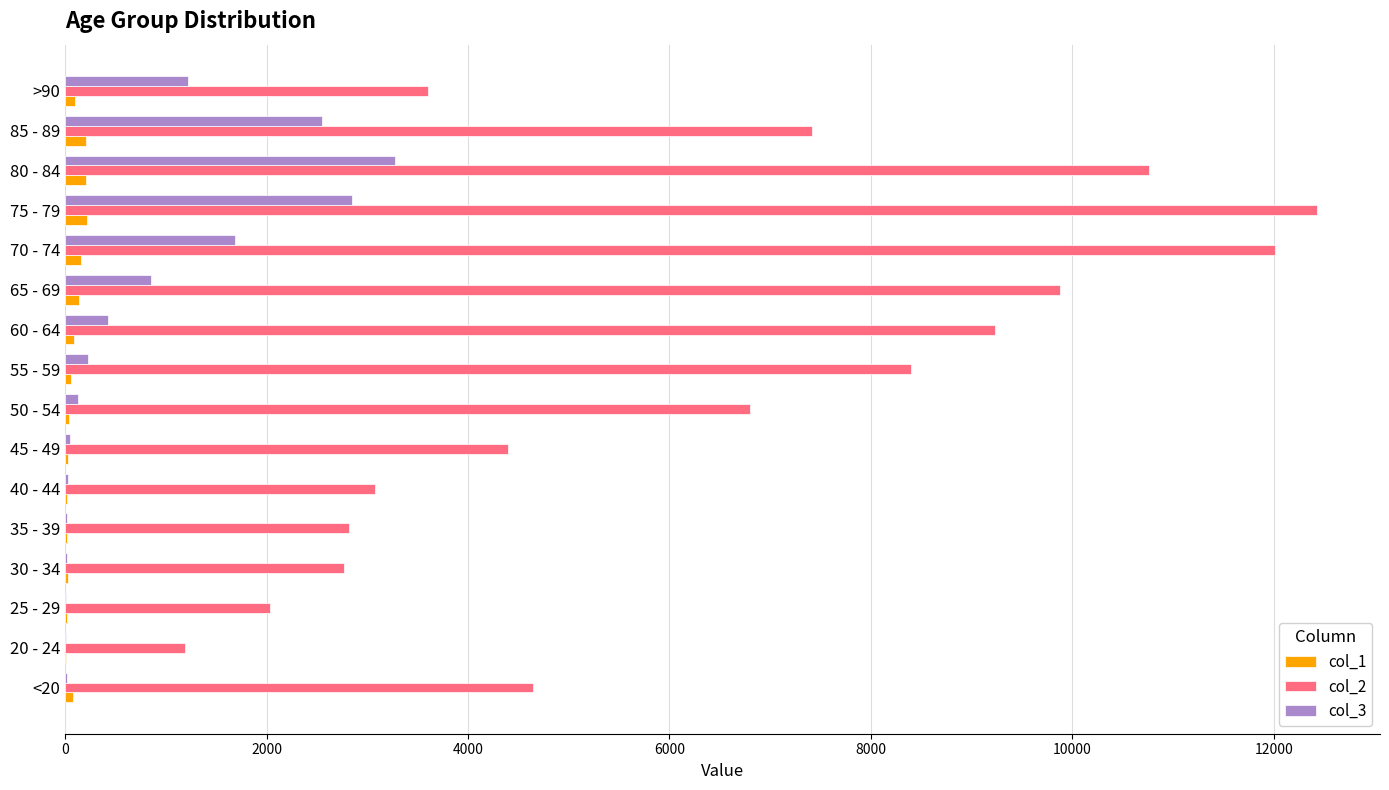

Which series has the largest range (max minus min)?

col_2